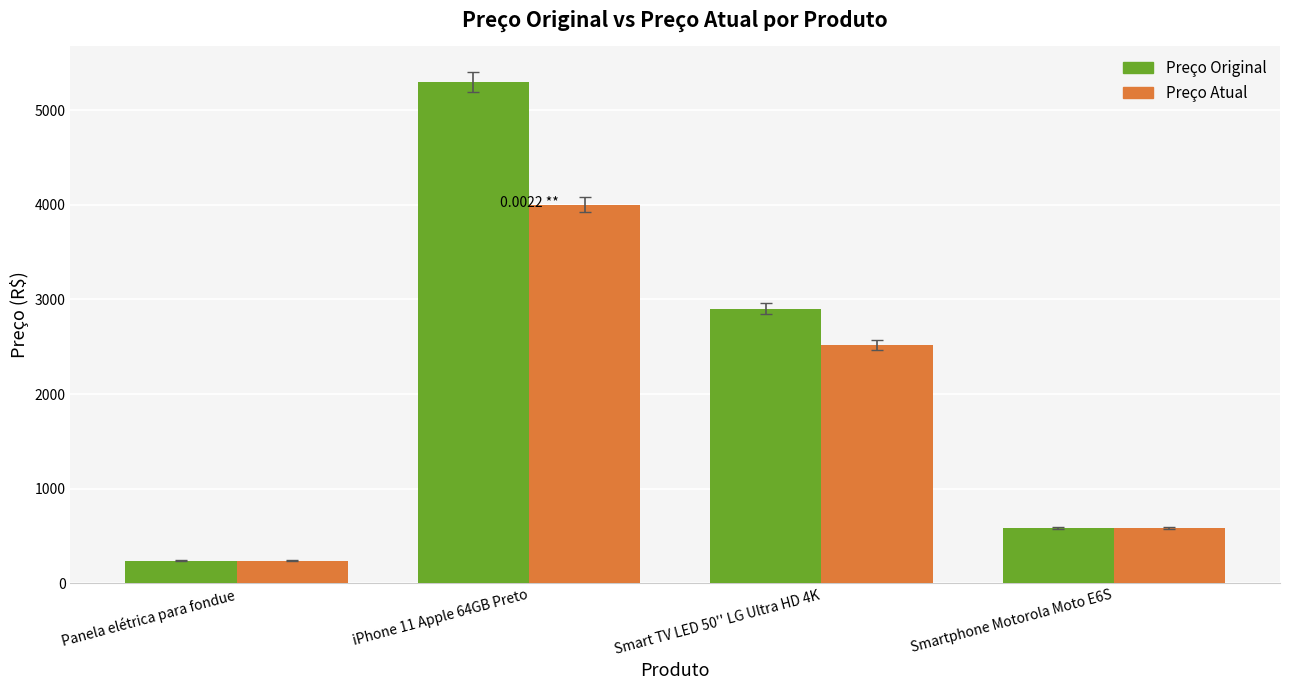

Which category has the highest value in the Preço Original series?

iPhone 11 Apple 64GB Preto